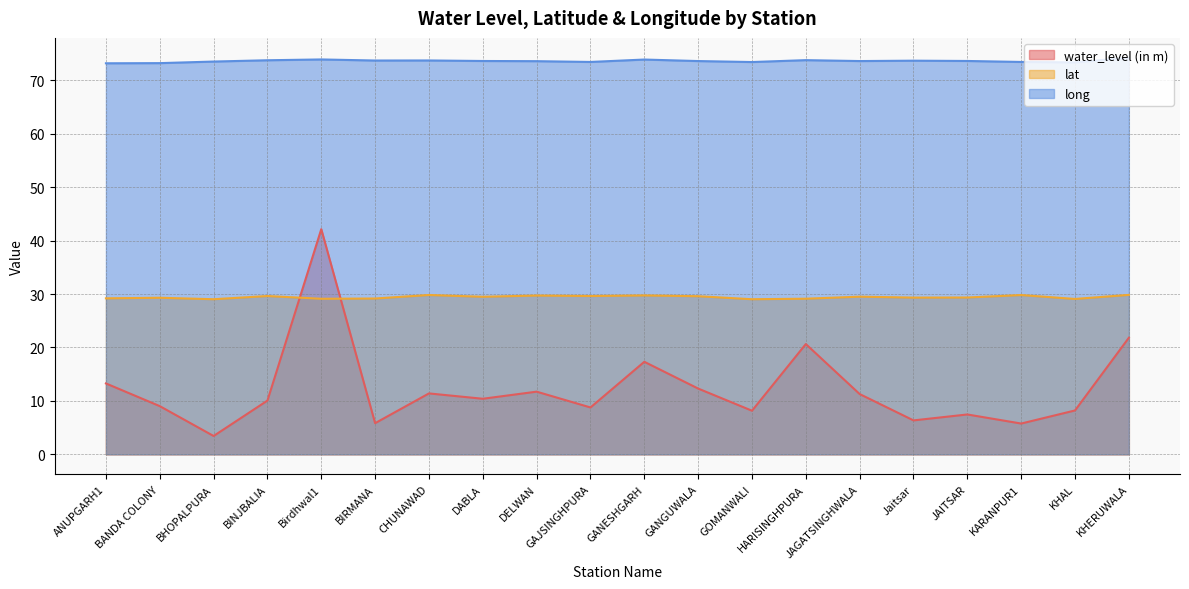

List the series in order of their overall mean, highest first.

long, lat, water_level (in m)